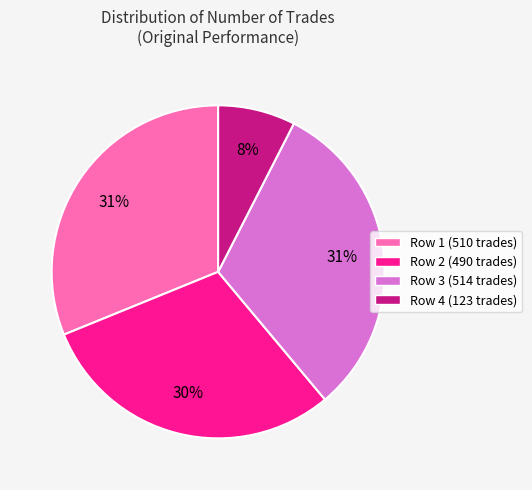

Is it true that Row 1 (510 trades) is 24% of the pie?

False